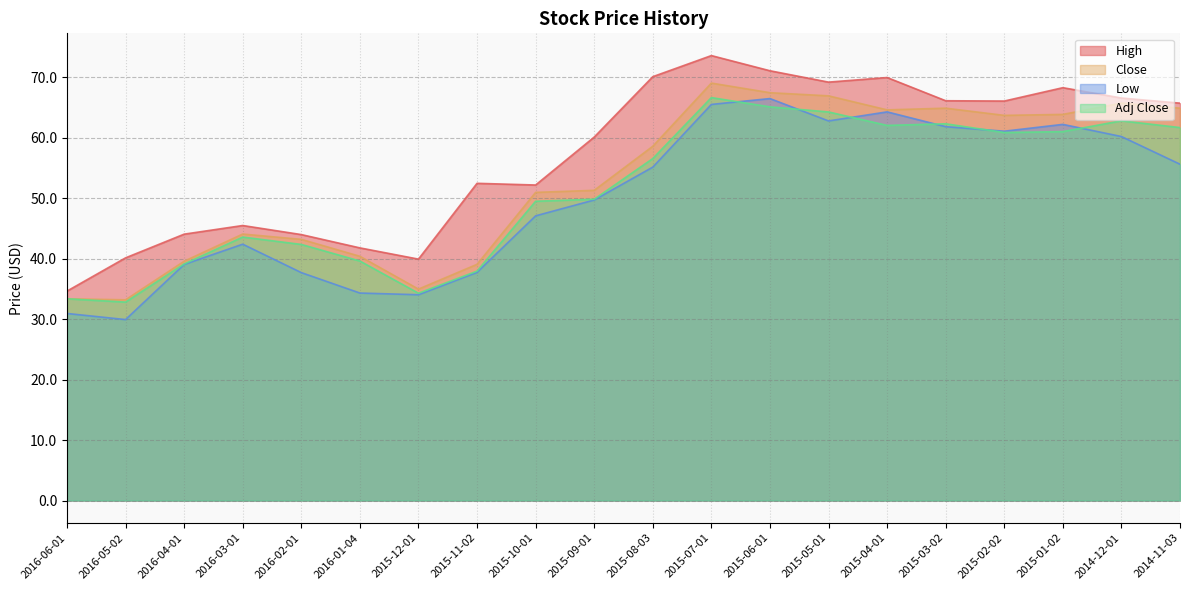

Is it true that Close equals 66.9 at 2015-05-01?

True